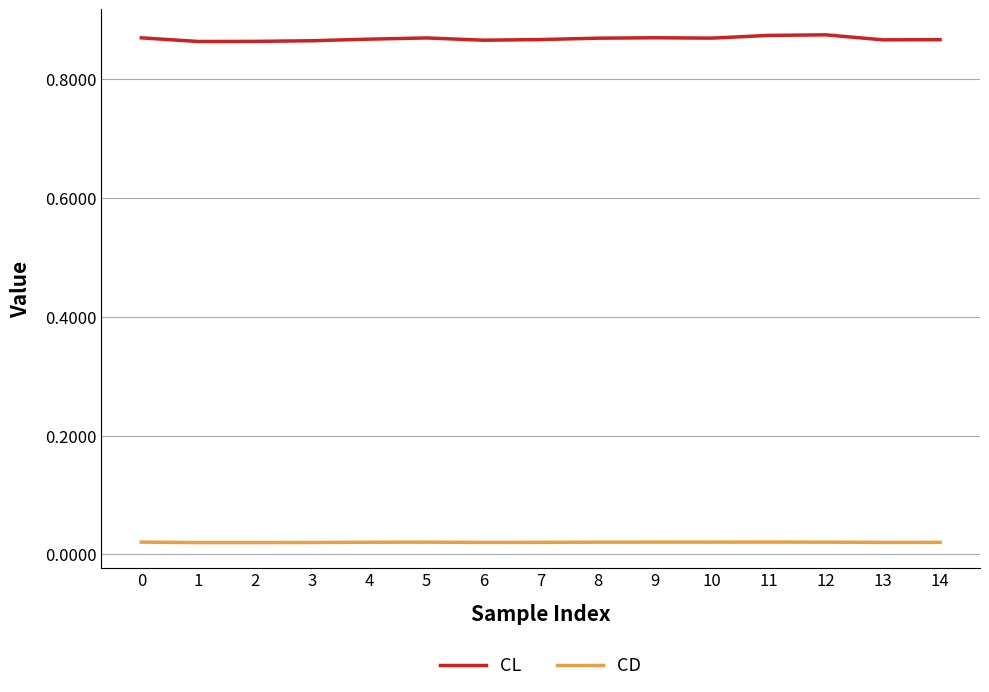

At how many categories does at least one series exceed 0?

15